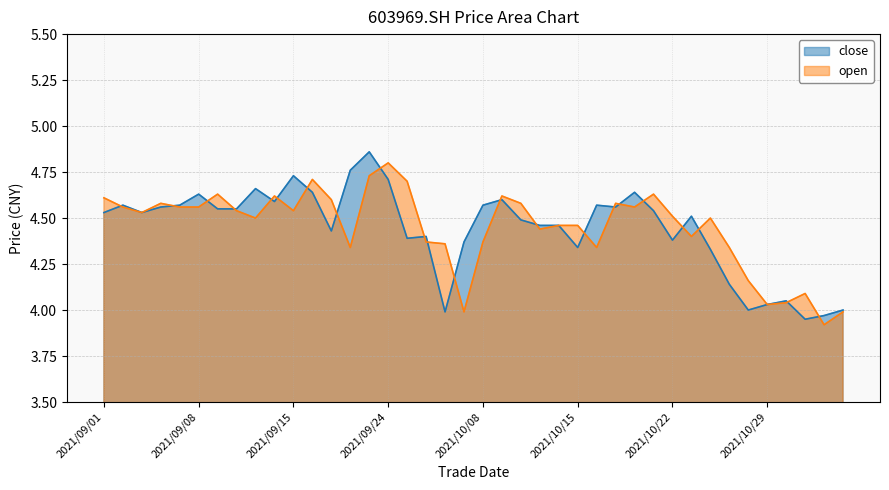

Which category has the highest value across all series?

2021/09/23